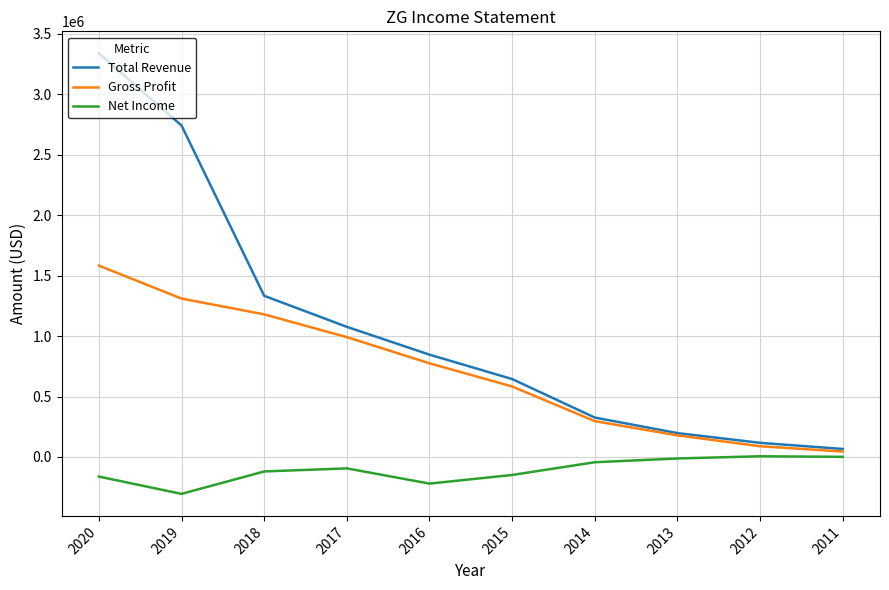

At which label does Gross Profit reach its peak?

2020